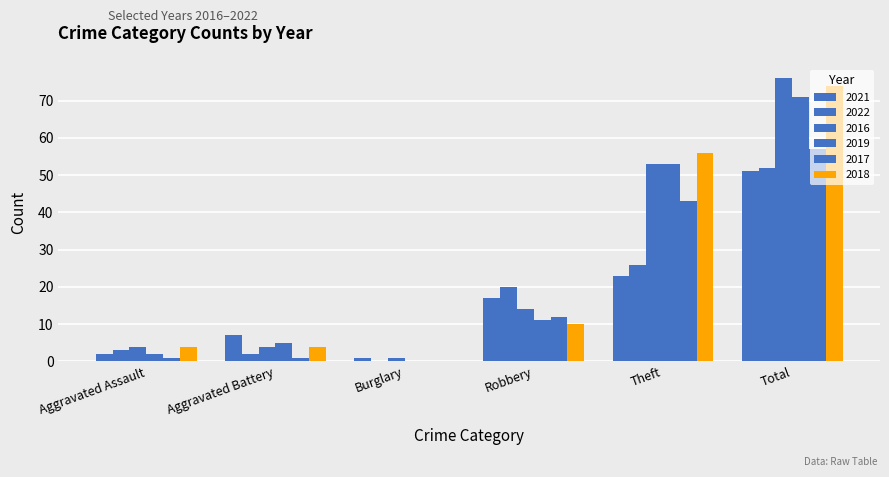

What is the maximum value shown in the chart?

76